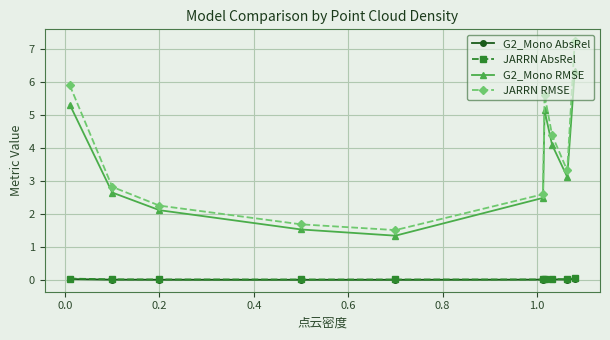

How many categories are shown in the chart?

10